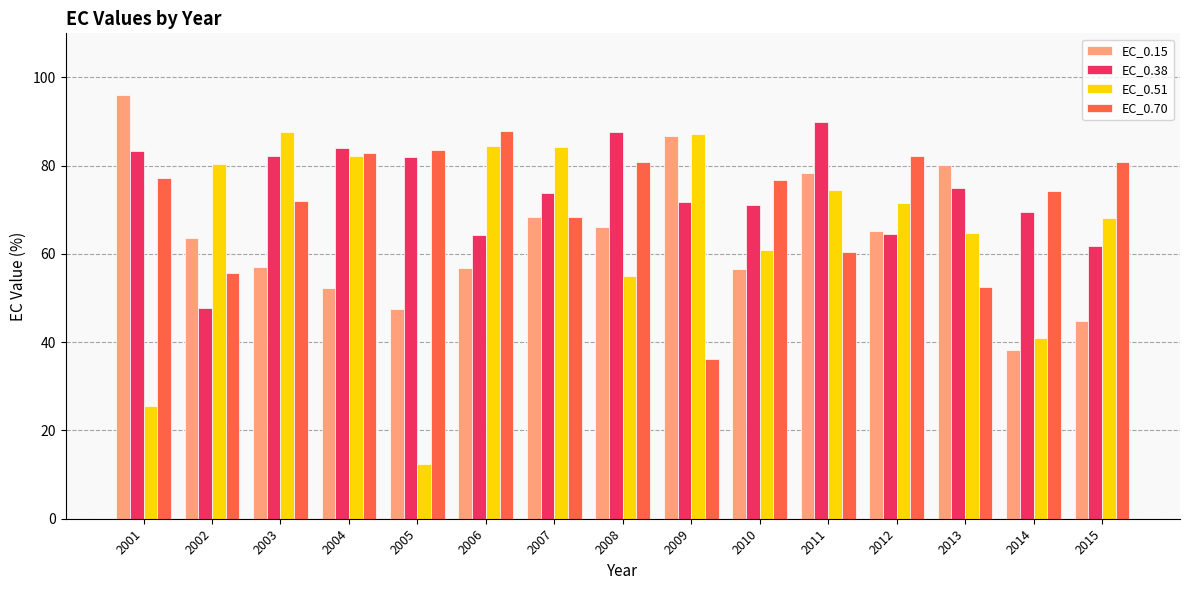

Which series has the widest spread of values?

EC_0.51